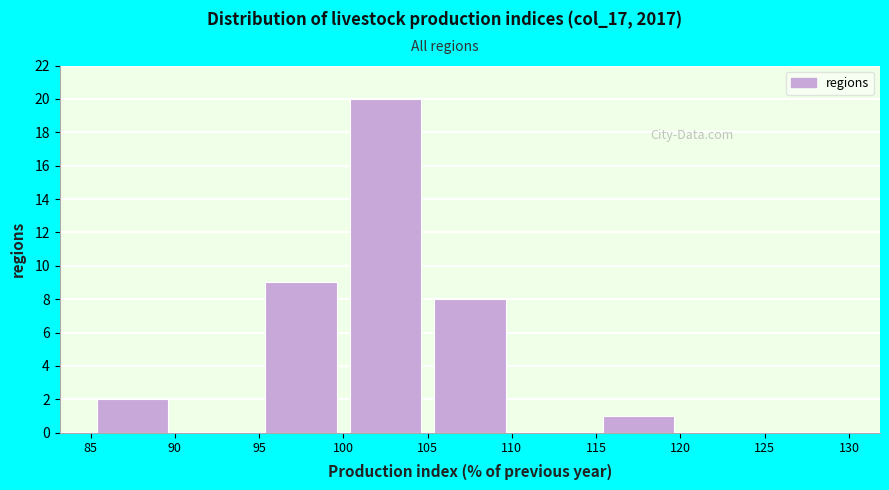

Reading left to right, transcribe this chart: for each bar, give the range it covers on the x-axis and its height. The values are not printed on the chart, so give them approximately, as read against the axis.

85 to 90: 2
90 to 95: 0
95 to 100: 9
100 to 105: 20
105 to 110: 8
110 to 115: 0
115 to 120: 1
120 to 125: 0
125 to 130: 0